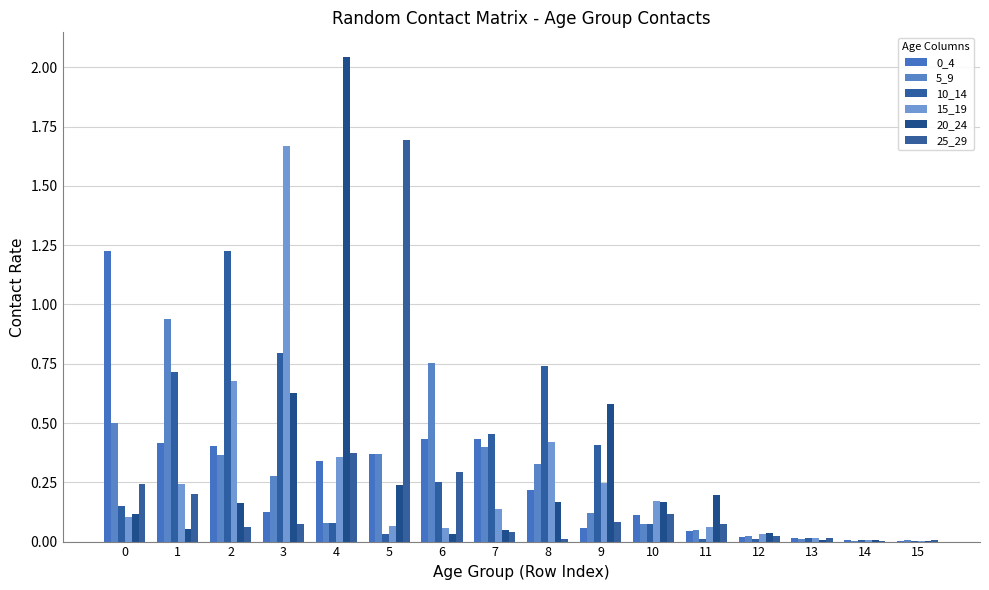

What is the sum of the 20_24 values at 7 and 12?

0.1